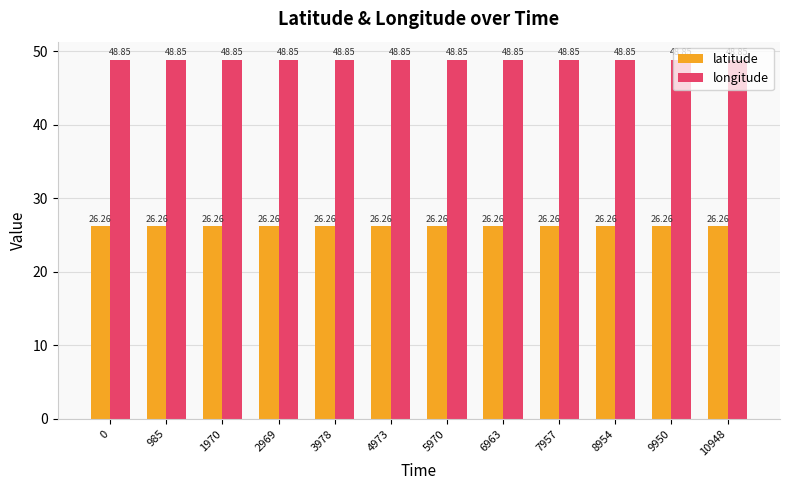

What is the value of the longitude bar at the 9th from the left?

48.8